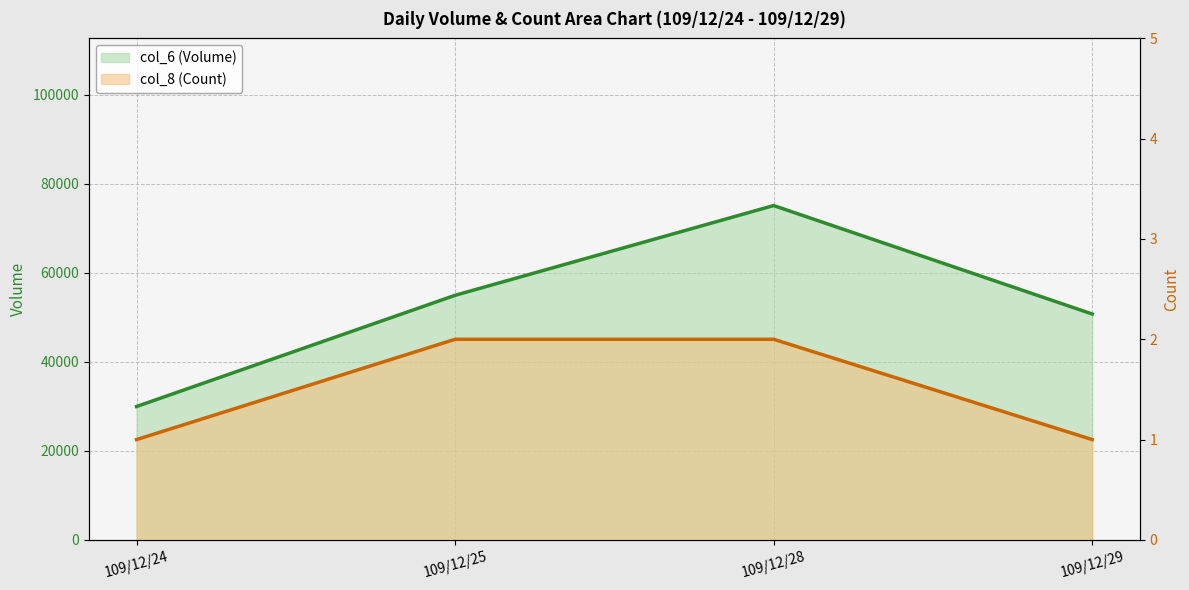

What is the value of the col_8 (Count) point at the 3rd from the left?

2